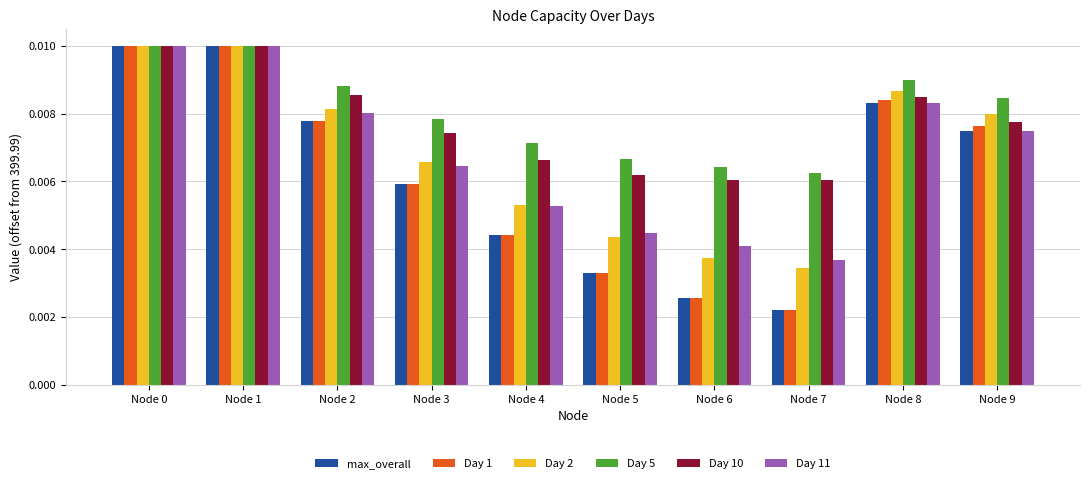

At which category does the chart reach its minimum across all series?

Node 7